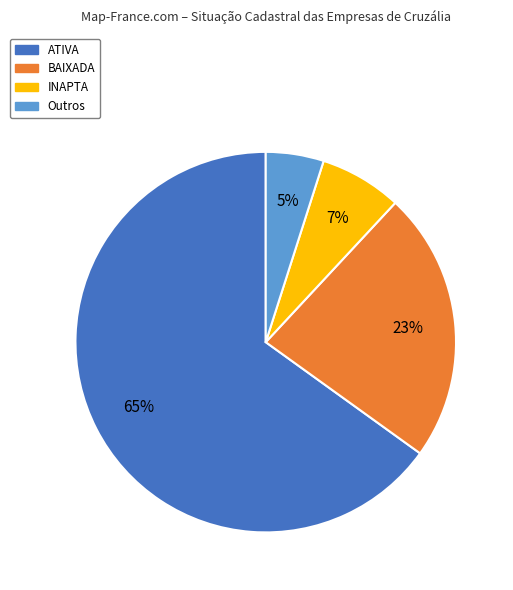

To the nearest percent, what is the difference between the largest and smallest slice percentages?

60%